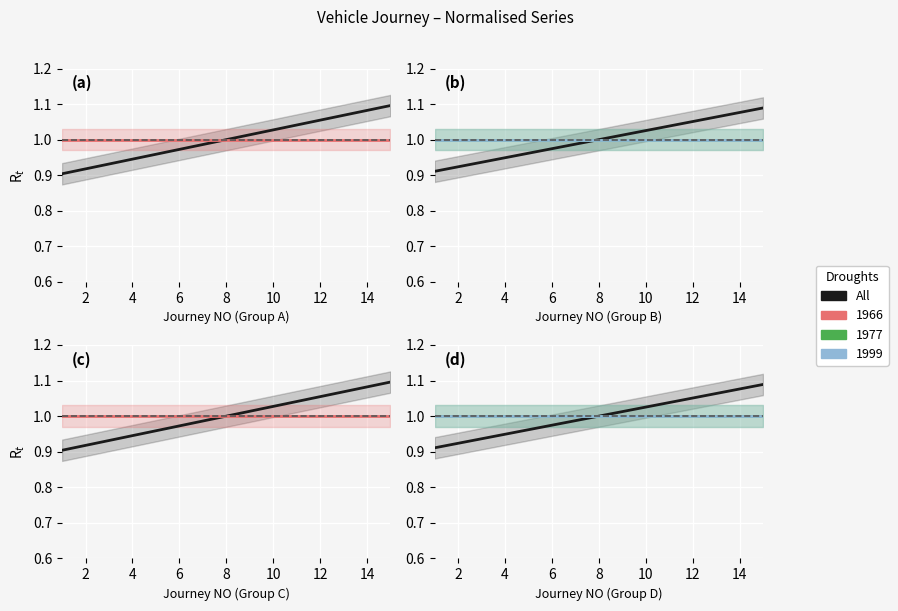

True or false: Linie 1 and All intersect in this chart.

False